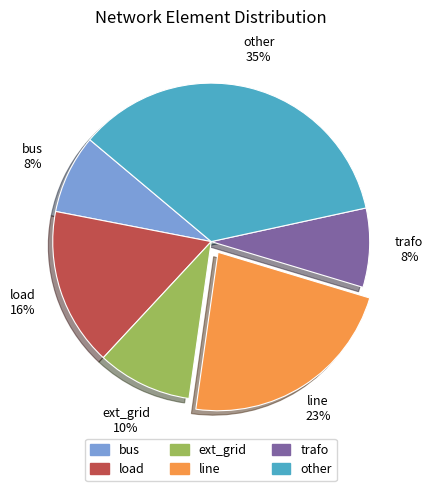

What is the ratio of the value at other to the value at bus?

4.4